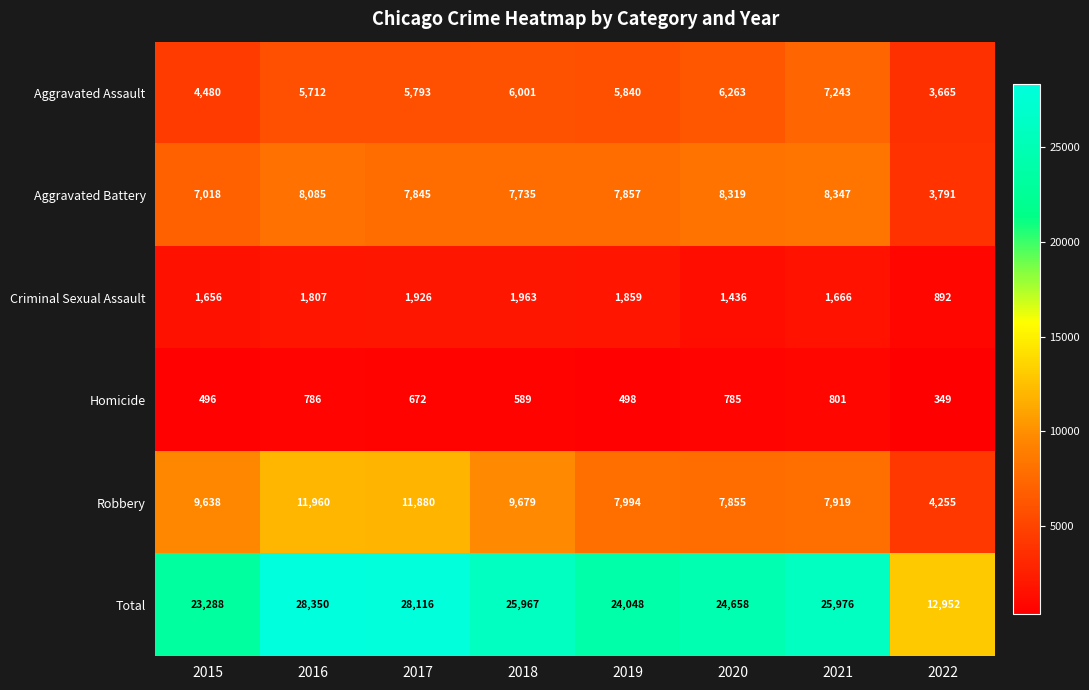

The value of Criminal Sexual Assault at 2015 is 1159. True or false?

False